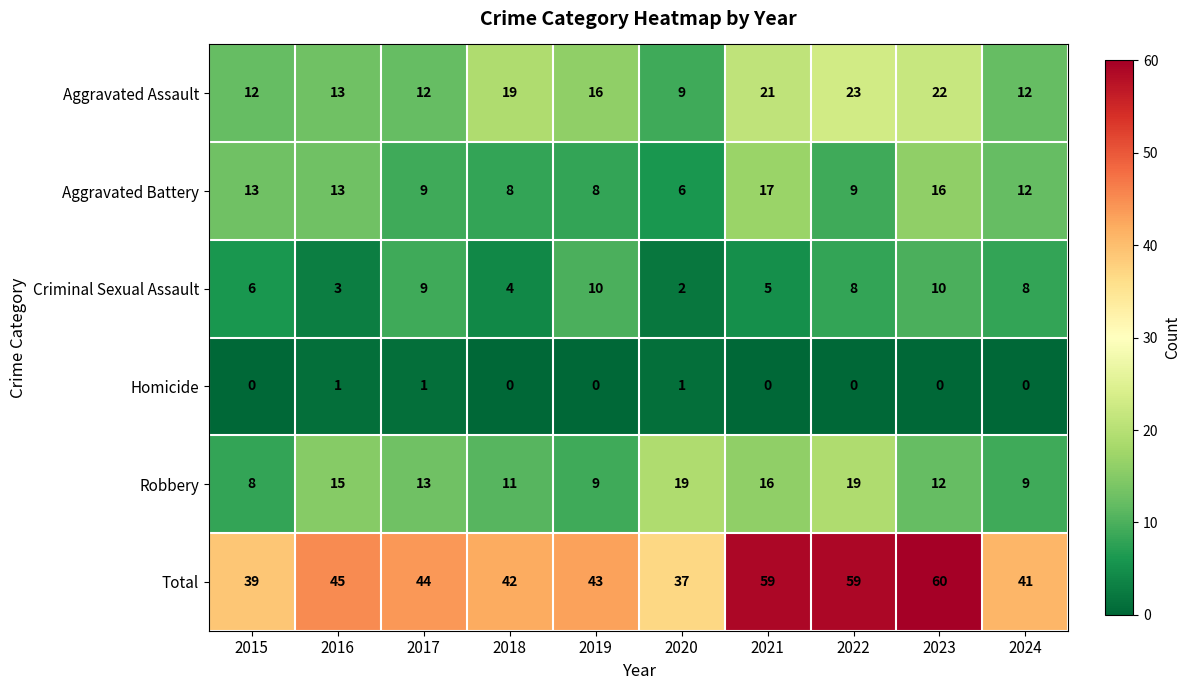

How many series are shown in this chart?

6